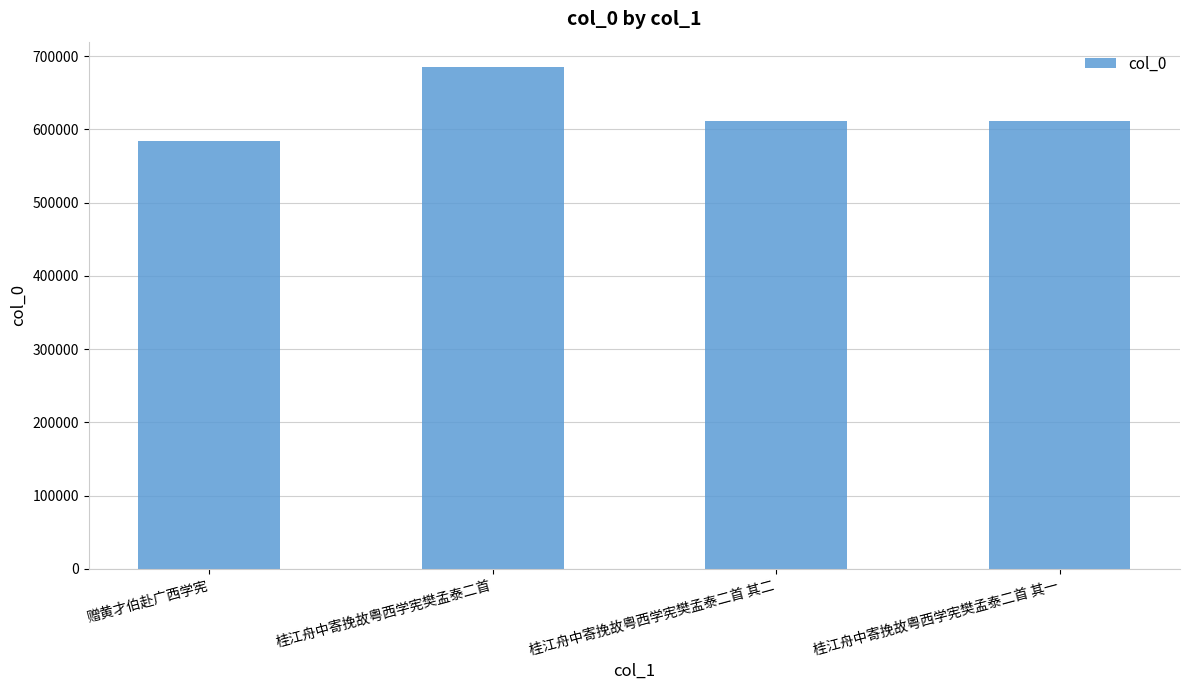

True or false: the data shows 479418 at 桂江舟中寄挽故粤西学宪樊孟泰二首.

False